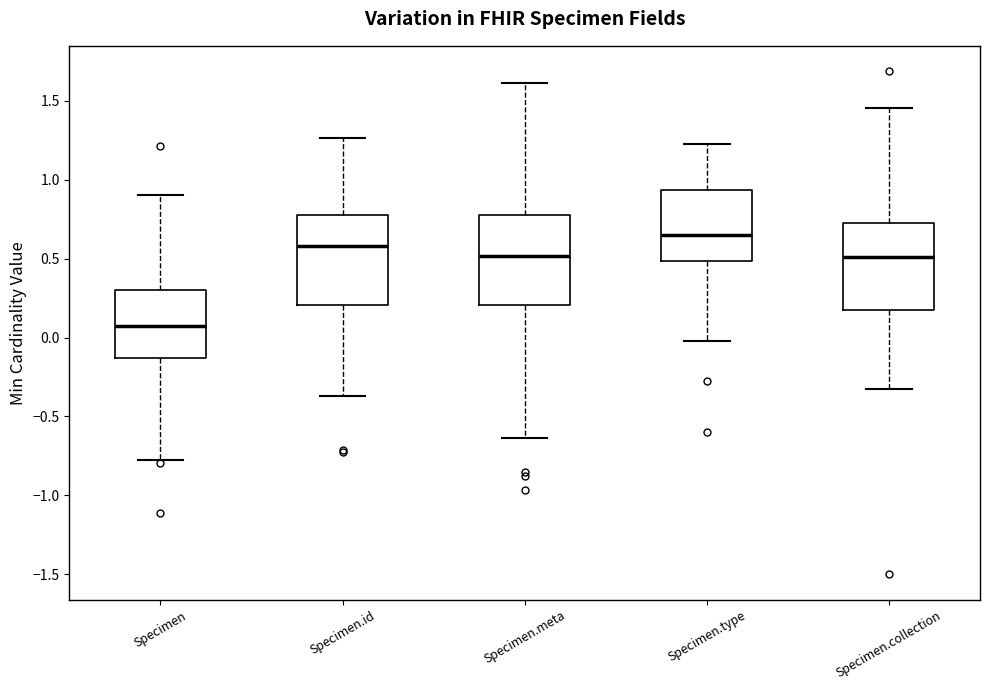

Reading left to right, read every box against the y-axis: the position of its median line, the range the box covers, and the ends of its whiskers. The values are not printed on the chart, so give them approximately, as read against the axis.

Specimen: median 0.05, box -0.15 to 0.30, whiskers -0.80 to 0.90
Specimen.id: median 0.60, box 0.20 to 0.75, whiskers -0.35 to 1.25
Specimen.meta: median 0.50, box 0.20 to 0.80, whiskers -0.65 to 1.60
Specimen.type: median 0.65, box 0.50 to 0.95, whiskers 0.00 to 1.25
Specimen.collection: median 0.50, box 0.15 to 0.75, whiskers -0.35 to 1.45